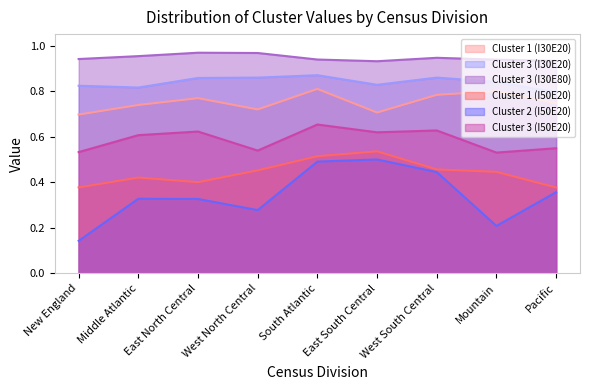

Where is the first local minimum for Cluster 3 (I50E20)?

West North Central